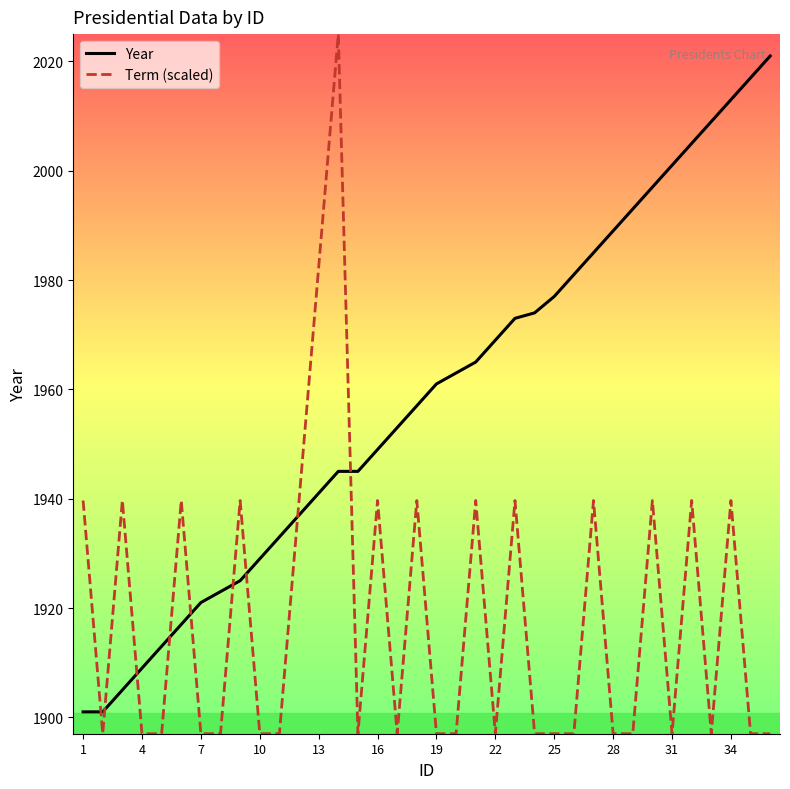

Which series has the largest total across all categories?

Year